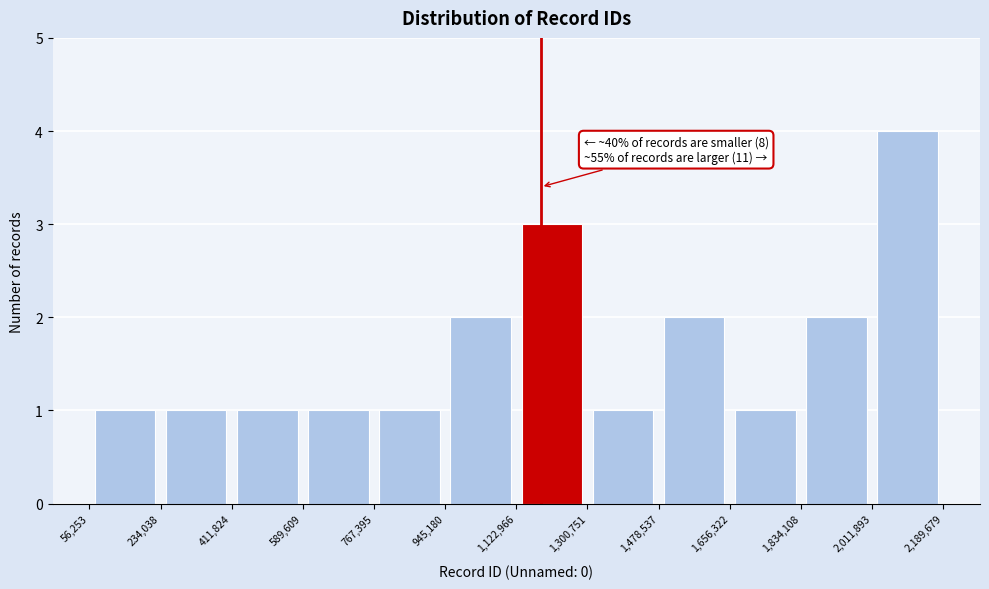

Over which range of the x-axis is the bar tallest?

2,011,893 to 2,189,679